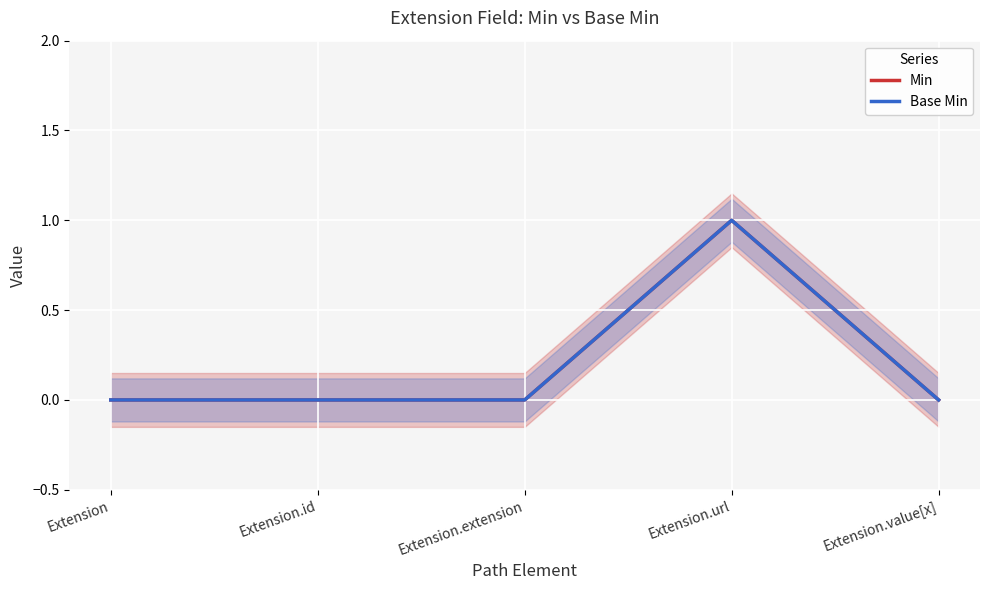

What is the label of the 2nd point from the right?

Extension.url